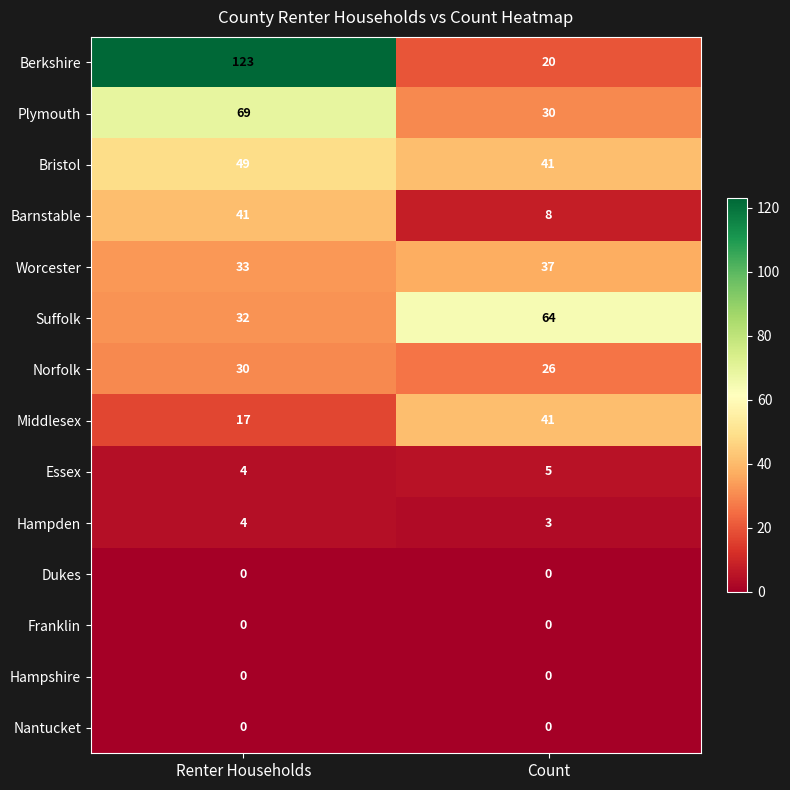

What is the spread (max minus min) of values at Renter Households?

123